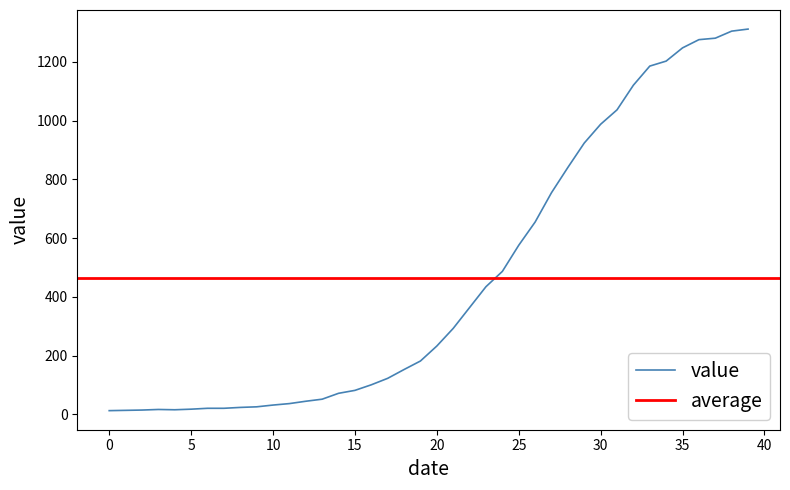

Is it true that value equals 1248 at 35?

True